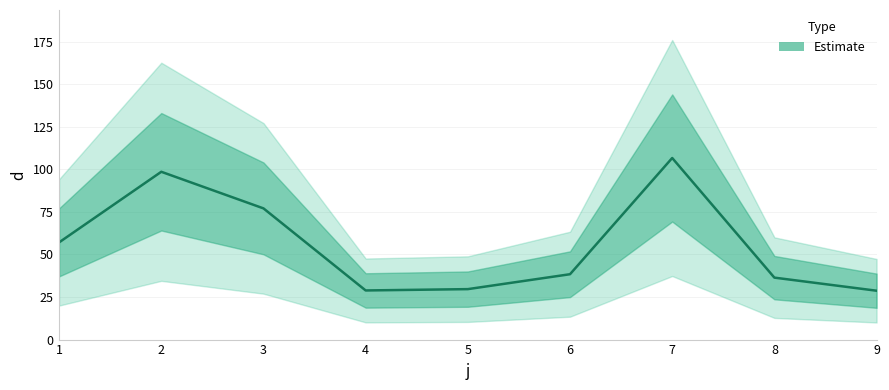

What is the minimum value shown in the chart?

28.7